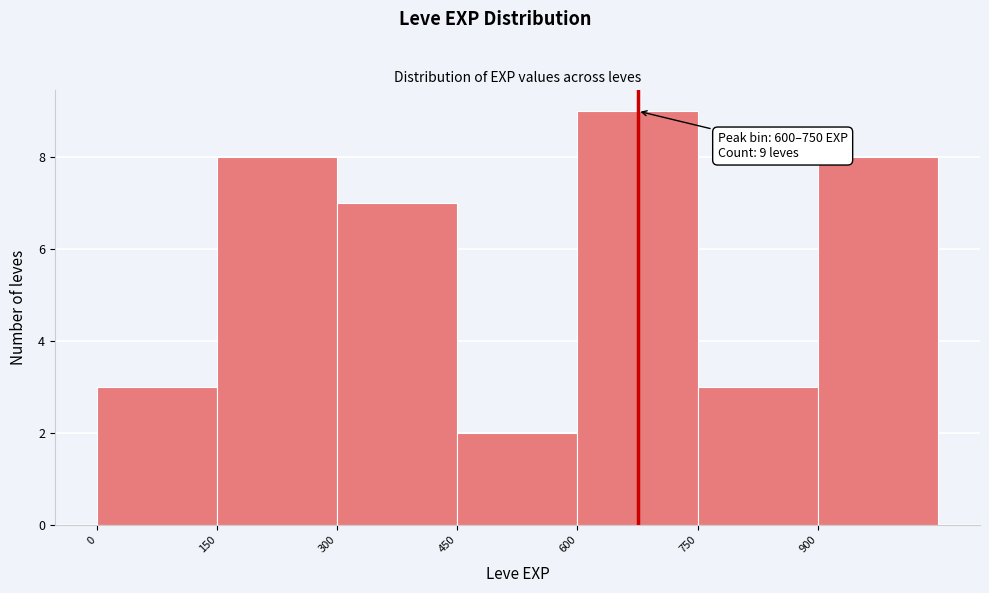

Over which range of the x-axis is the bar tallest?

600 to 750